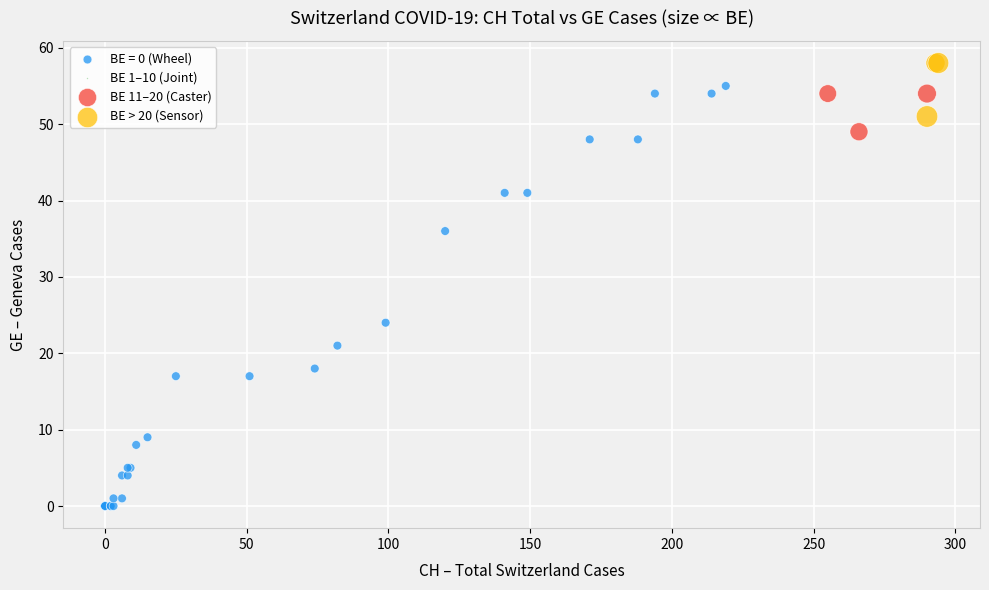

Which series contains the lowest Y value?

BE = 0 (Wheel)